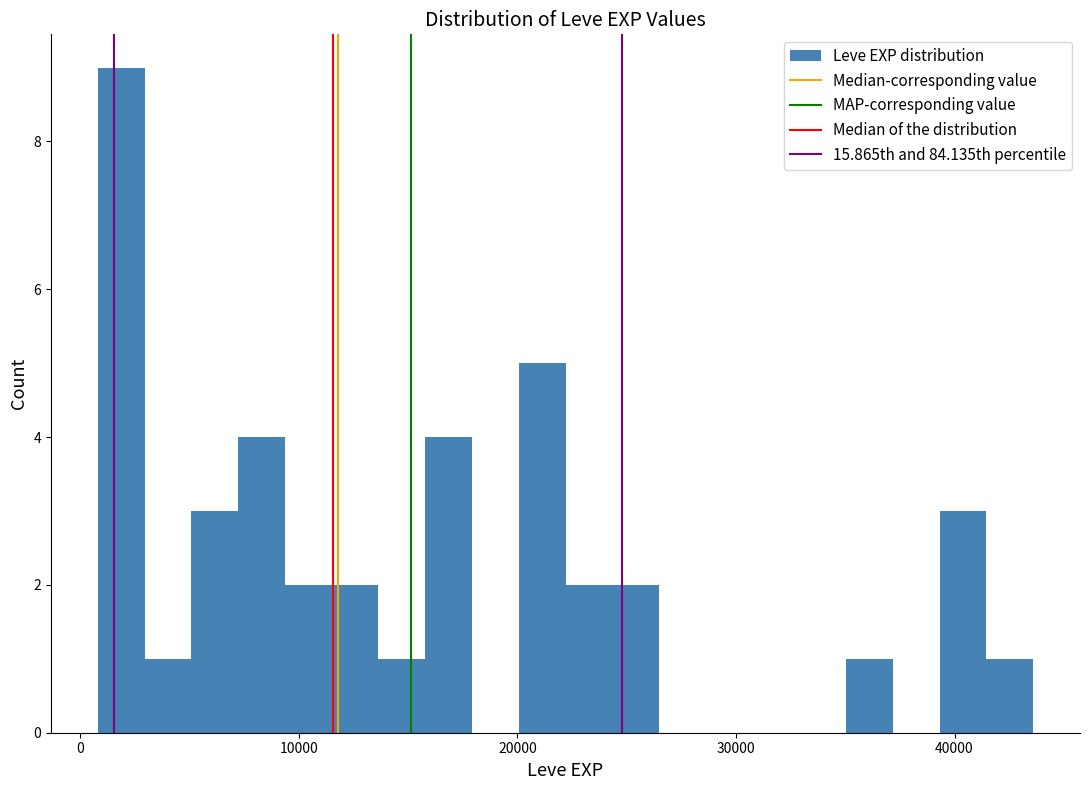

Around what value on the x-axis is the tallest bar? Give the approximate position of its centre, as read against the axis.

2000